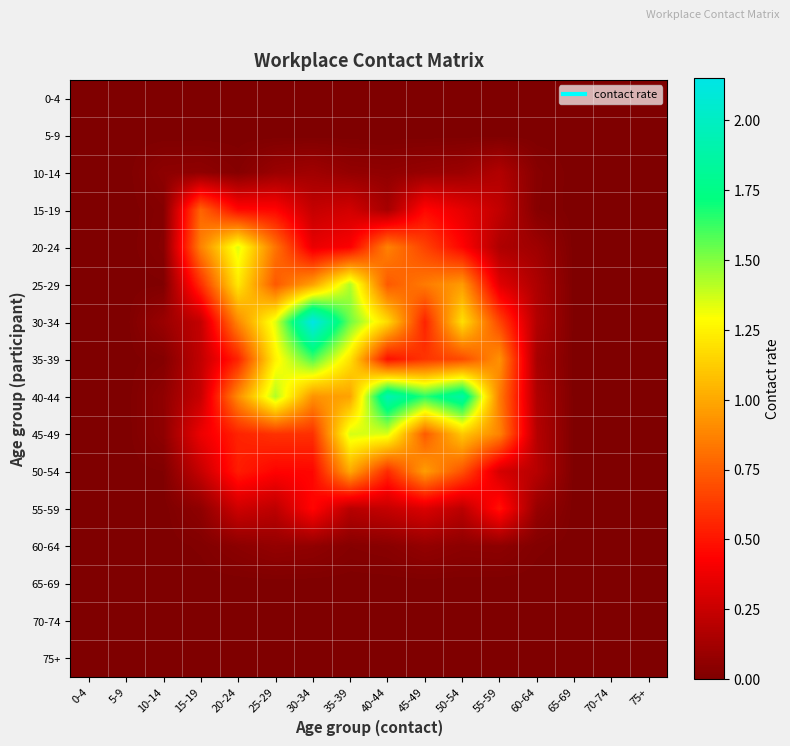

What is the greatest value displayed?

2.2